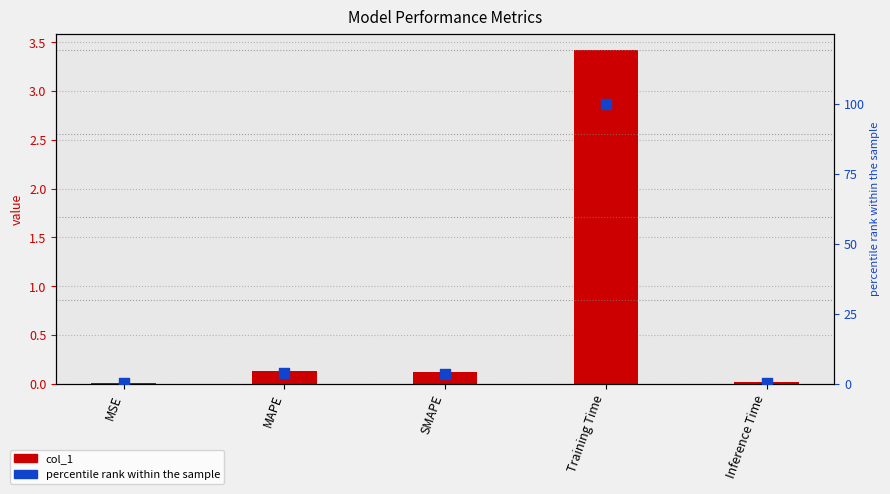

Which series contains the highest Y value?

percentile rank within the sample